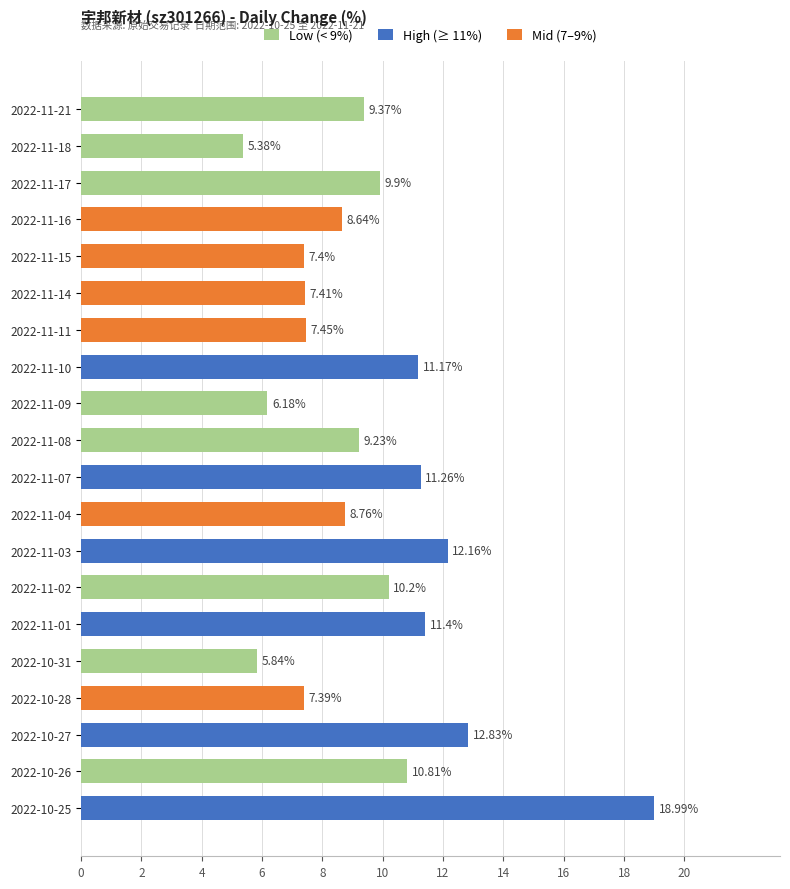

Which category has the lowest value across all series?

2022-11-18